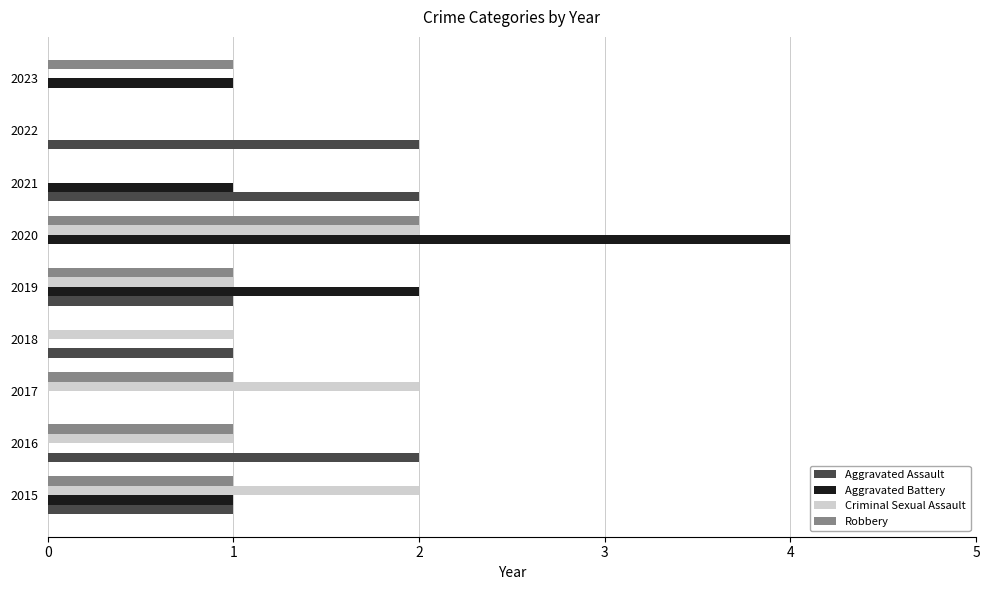

Which label corresponds to the largest value in the chart?

2020